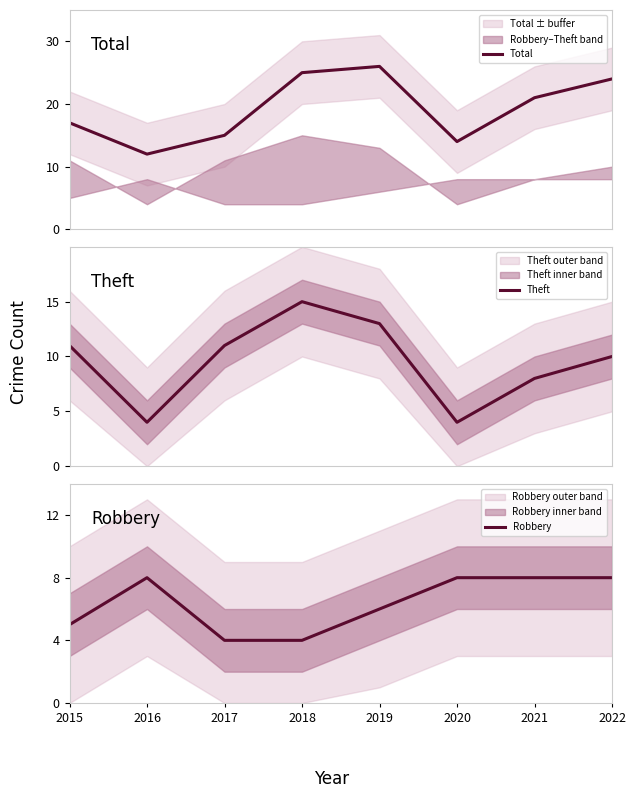

What is the difference between the maximum and second lowest values in the Robbery series?

4